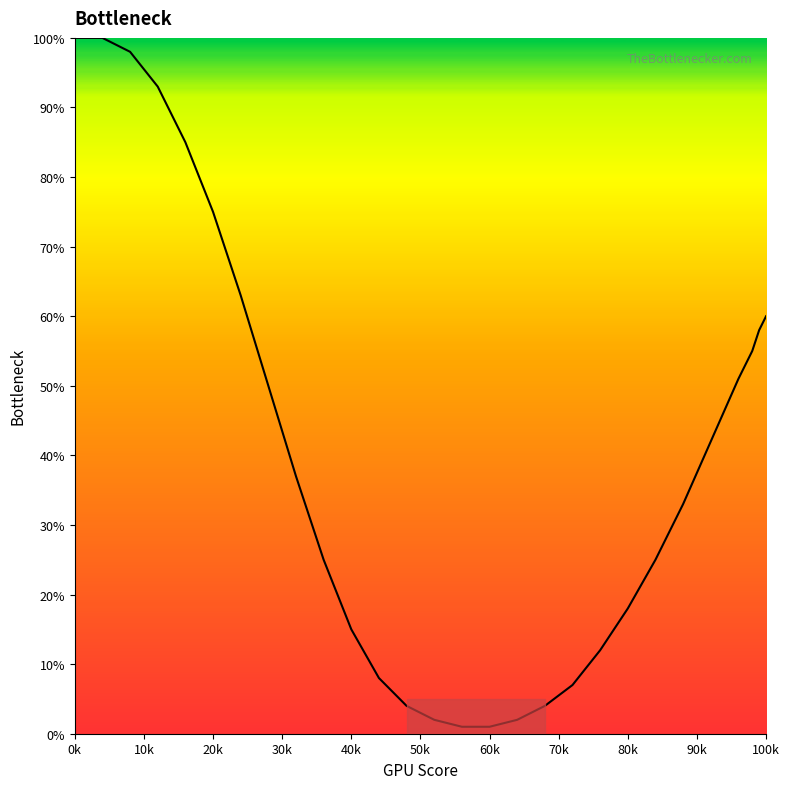

What is the difference between the maximum and minimum values?

99